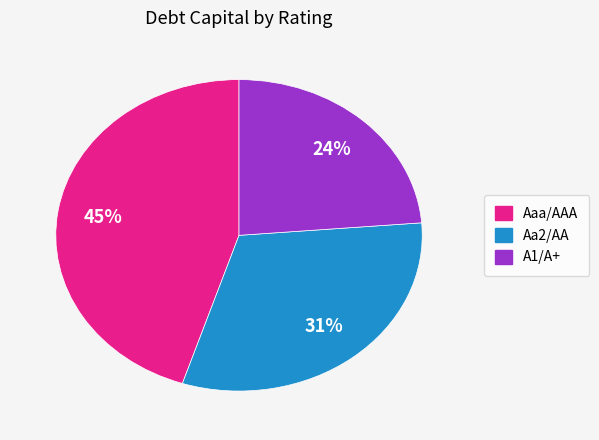

To the nearest percent, what is the average slice percentage?

33%